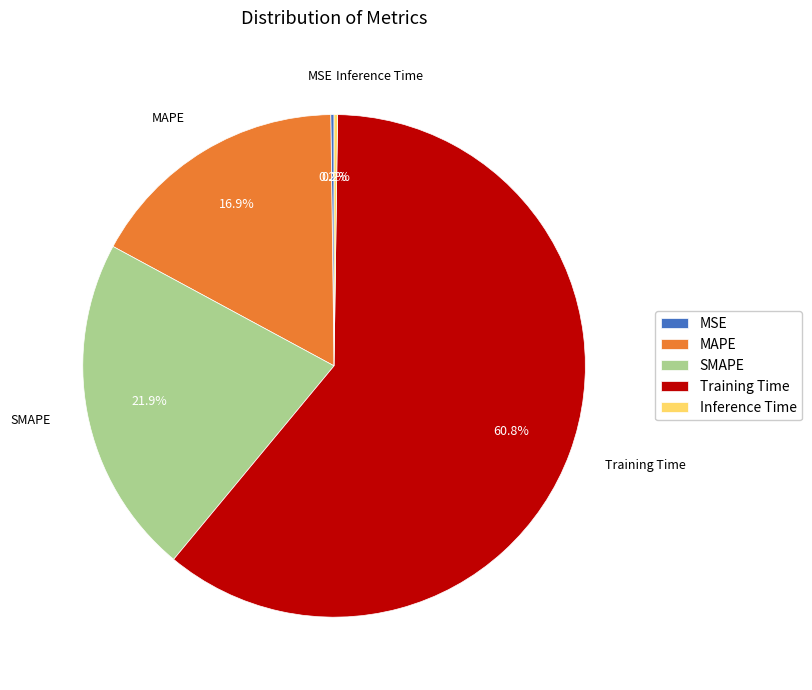

Do MAPE and Training Time together represent more than half of the pie?

Yes